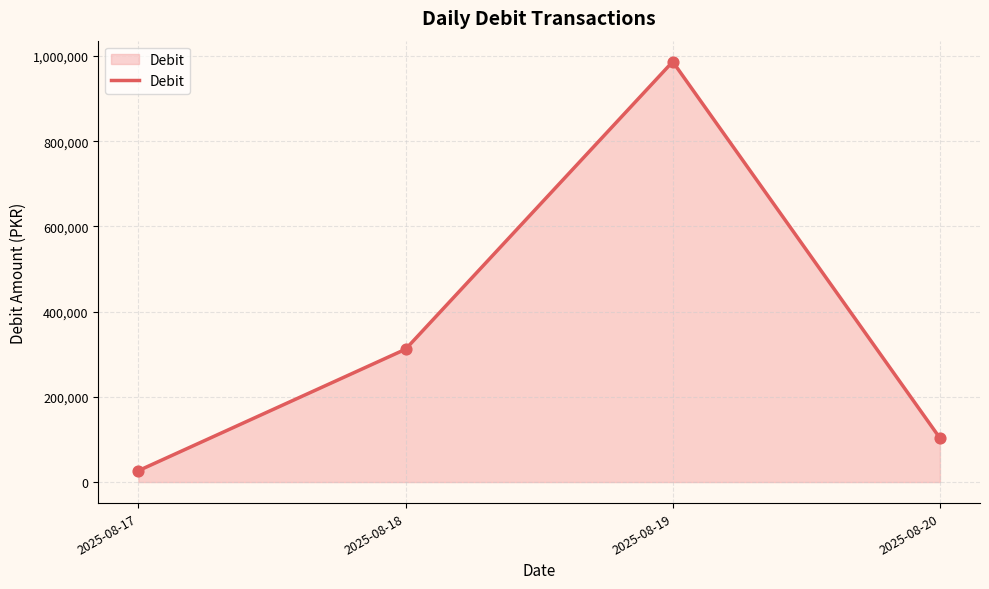

Between 2025-08-18 and 2025-08-17, which is larger?

2025-08-18